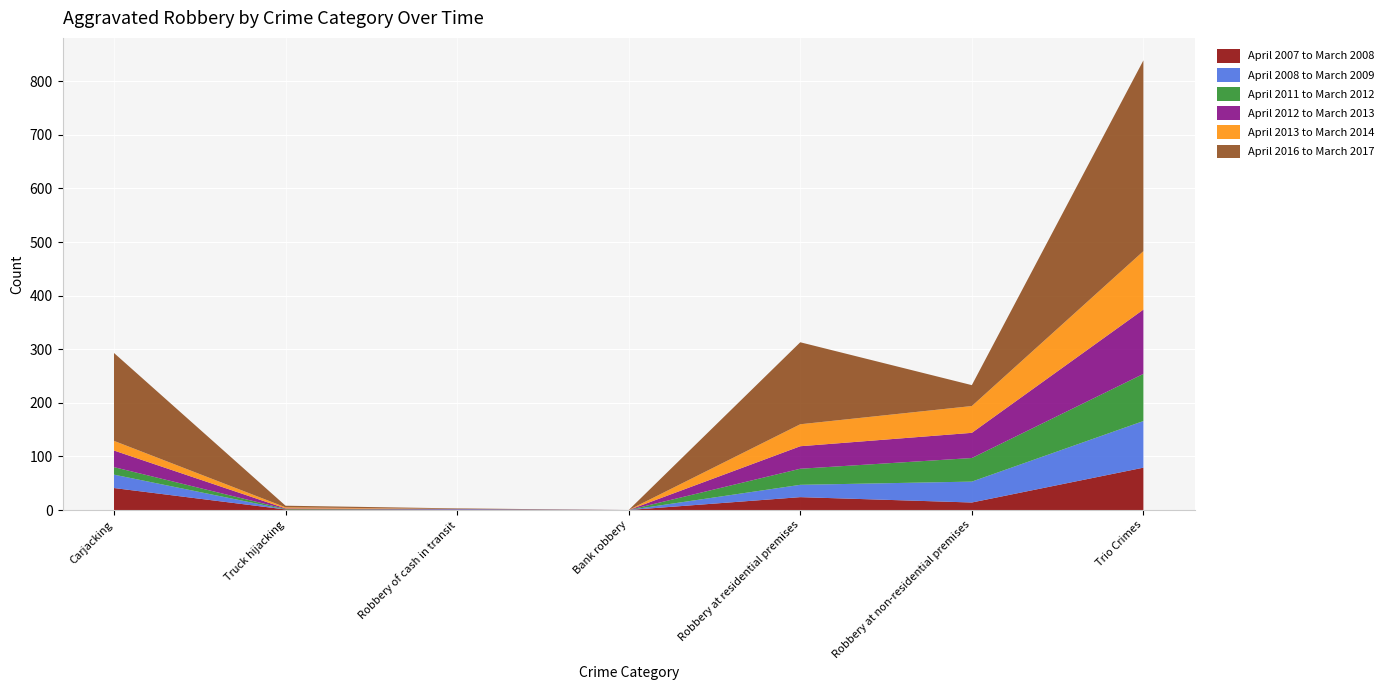

Reading right to left, extract all data points from this chart.

April 2007 to March 2008: Trio Crimes=79	Robbery at non-residential premises=14	Robbery at residential premises=24	Bank robbery=0	Robbery of cash in transit=1	Truck hijacking=1	Carjacking=41
April 2008 to March 2009: Trio Crimes=87	Robbery at non-residential premises=39	Robbery at residential premises=23	Bank robbery=0	Robbery of cash in transit=1	Truck hijacking=0	Carjacking=25
April 2011 to March 2012: Trio Crimes=88	Robbery at non-residential premises=44	Robbery at residential premises=30	Bank robbery=0	Robbery of cash in transit=0	Truck hijacking=1	Carjacking=14
April 2012 to March 2013: Trio Crimes=120	Robbery at non-residential premises=47	Robbery at residential premises=42	Bank robbery=0	Robbery of cash in transit=0	Truck hijacking=1	Carjacking=31
April 2013 to March 2014: Trio Crimes=109	Robbery at non-residential premises=50	Robbery at residential premises=41	Bank robbery=0	Robbery of cash in transit=0	Truck hijacking=2	Carjacking=18
April 2016 to March 2017: Trio Crimes=356	Robbery at non-residential premises=39	Robbery at residential premises=153	Bank robbery=0	Robbery of cash in transit=1	Truck hijacking=3	Carjacking=164